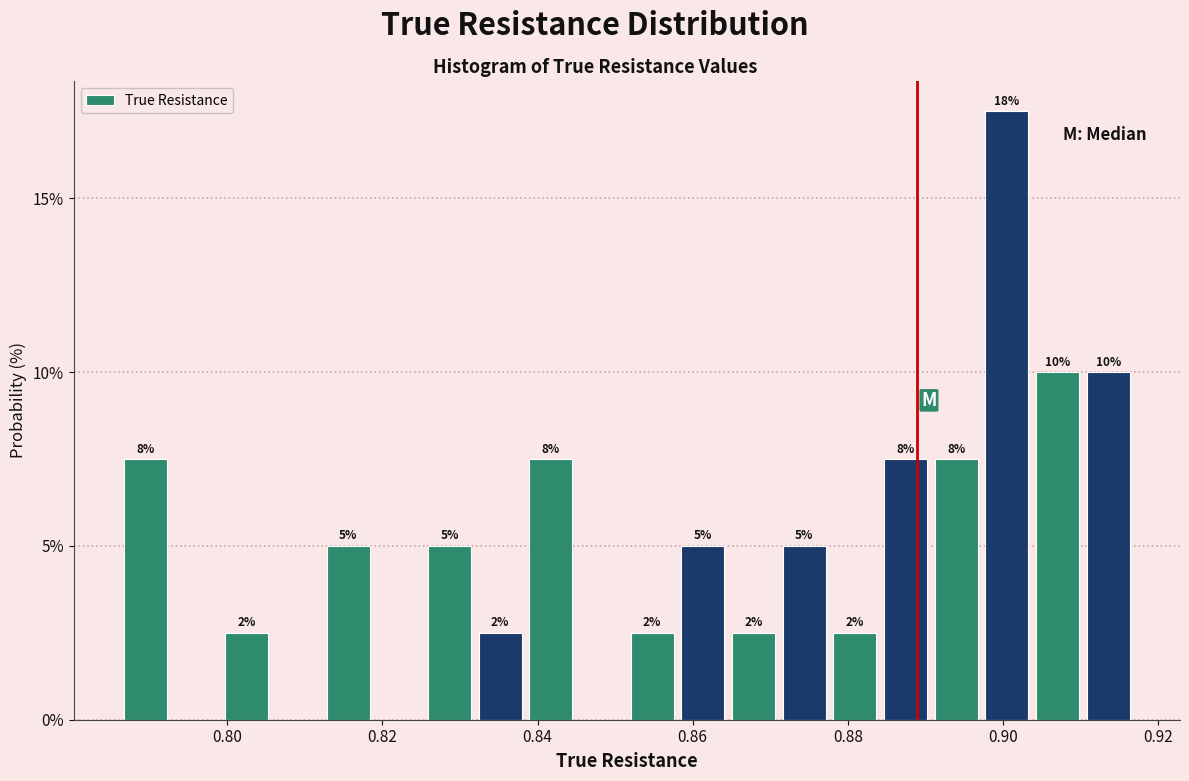

Around what value on the x-axis is the tallest bar? Give the approximate position of its centre, as read against the axis.

0.900